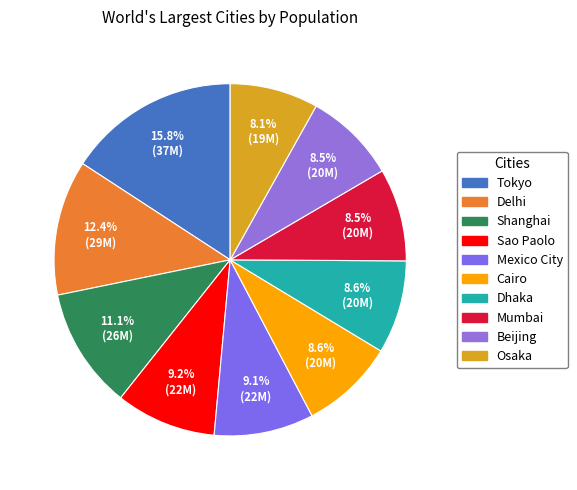

True or false: Beijing accounts for 8% of the total.

True